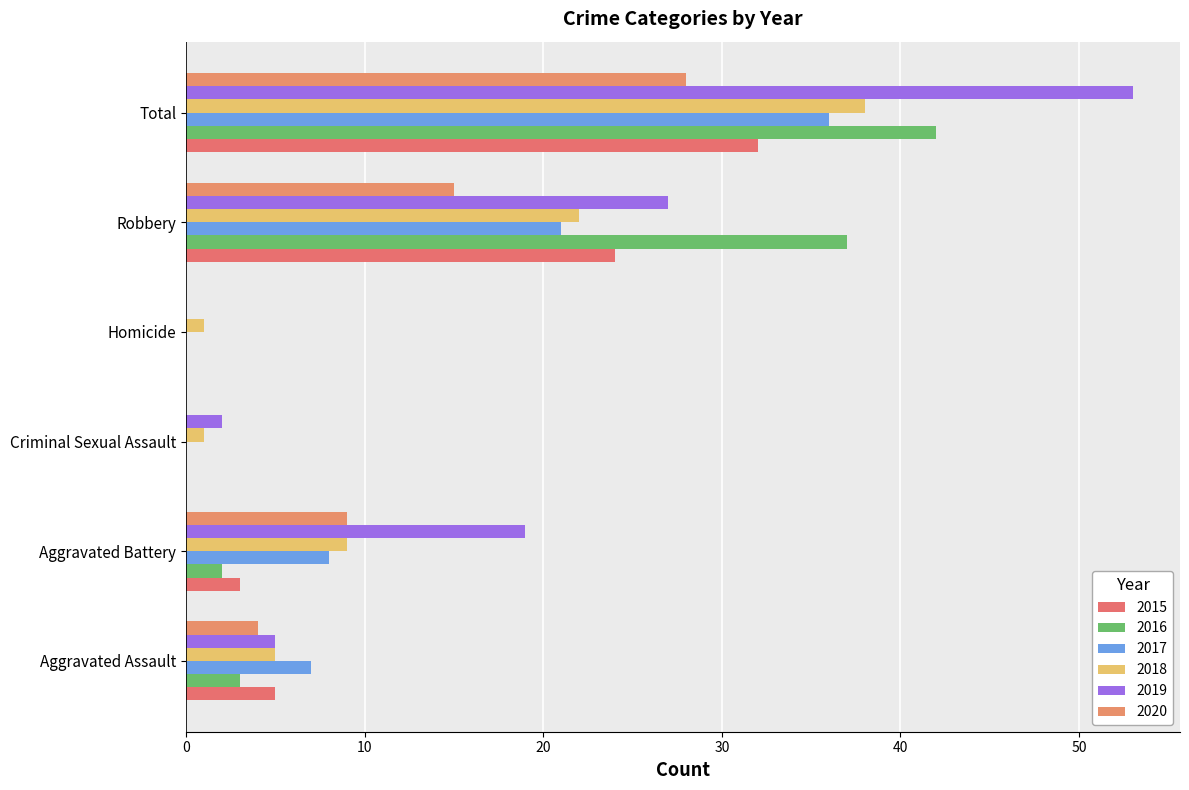

Reading left to right, list all the values displayed in this chart.

2015: Aggravated Assault=5	Aggravated Battery=3	Criminal Sexual Assault=0	Homicide=0	Robbery=24	Total=32
2016: Aggravated Assault=3	Aggravated Battery=2	Criminal Sexual Assault=0	Homicide=0	Robbery=37	Total=42
2017: Aggravated Assault=7	Aggravated Battery=8	Criminal Sexual Assault=0	Homicide=0	Robbery=21	Total=36
2018: Aggravated Assault=5	Aggravated Battery=9	Criminal Sexual Assault=1	Homicide=1	Robbery=22	Total=38
2019: Aggravated Assault=5	Aggravated Battery=19	Criminal Sexual Assault=2	Homicide=0	Robbery=27	Total=53
2020: Aggravated Assault=4	Aggravated Battery=9	Criminal Sexual Assault=0	Homicide=0	Robbery=15	Total=28